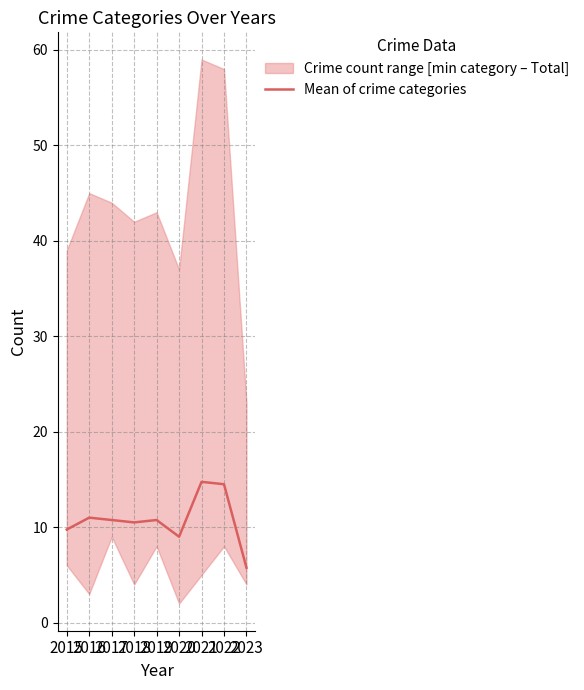

Is this an area chart (filled region under the line)?

No